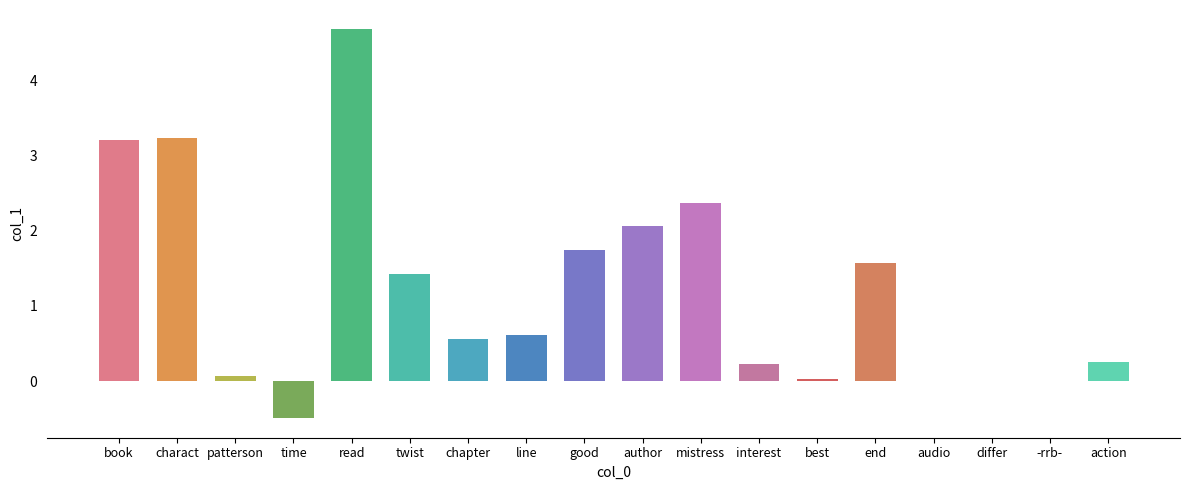

What is the maximum value shown in the chart?

4.7